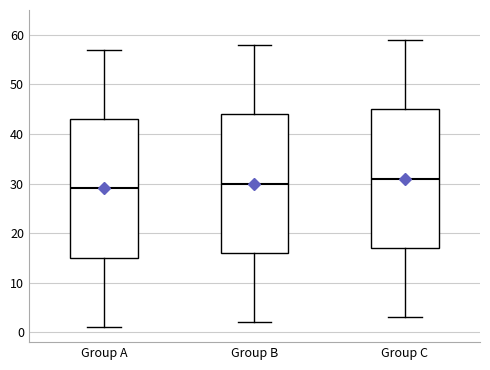

Reading left to right, transcribe this box plot: for each box, give where its median line is, the range the box spans, and where its two whiskers end, as read against the y-axis. The values are not printed on the chart, so give them approximately, as read against the axis.

Group A: median 29, box 15 to 43, whiskers 1 to 57
Group B: median 30, box 16 to 44, whiskers 2 to 58
Group C: median 31, box 17 to 45, whiskers 3 to 59